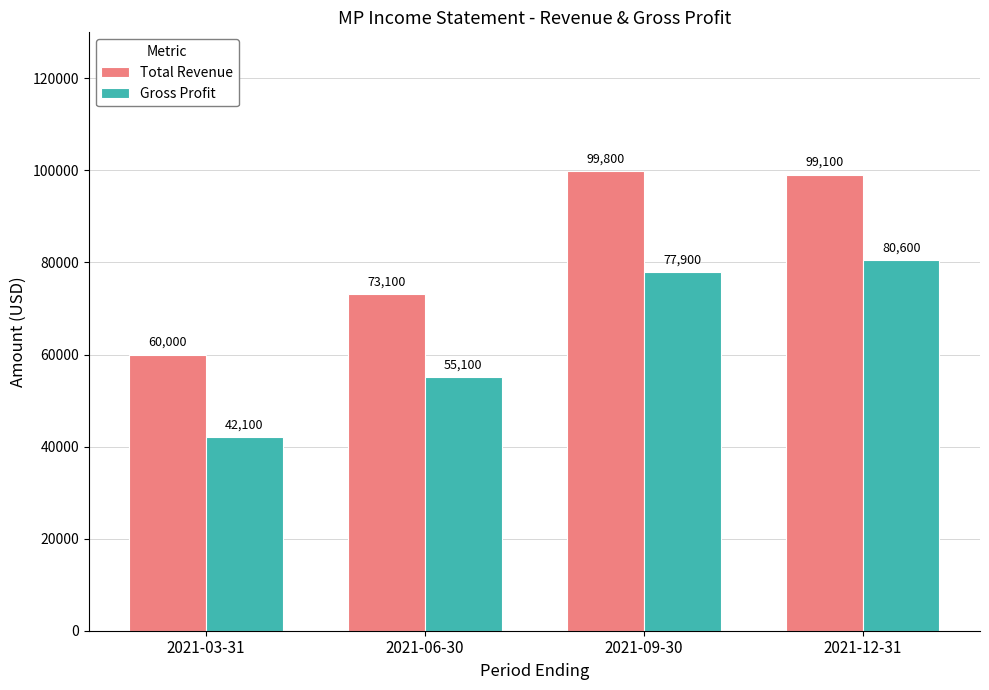

Which series has the widest spread of values?

Total Revenue